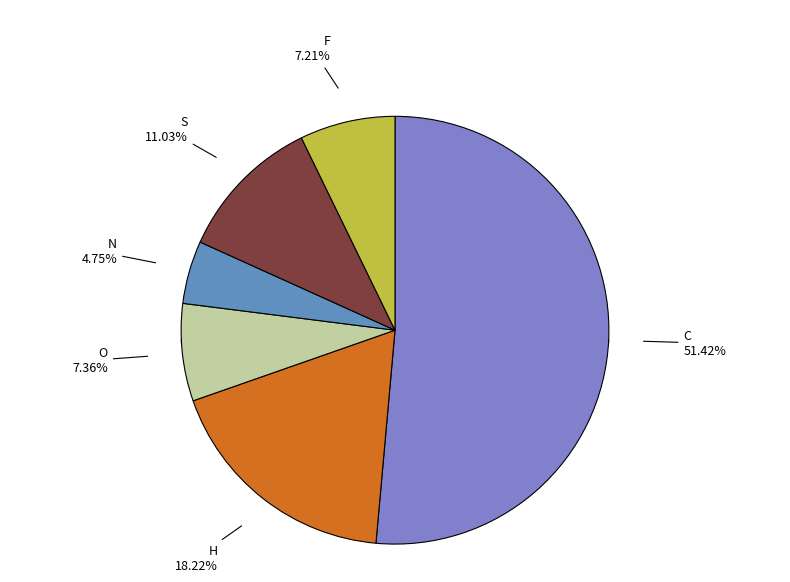

How many slices are in this pie chart?

6